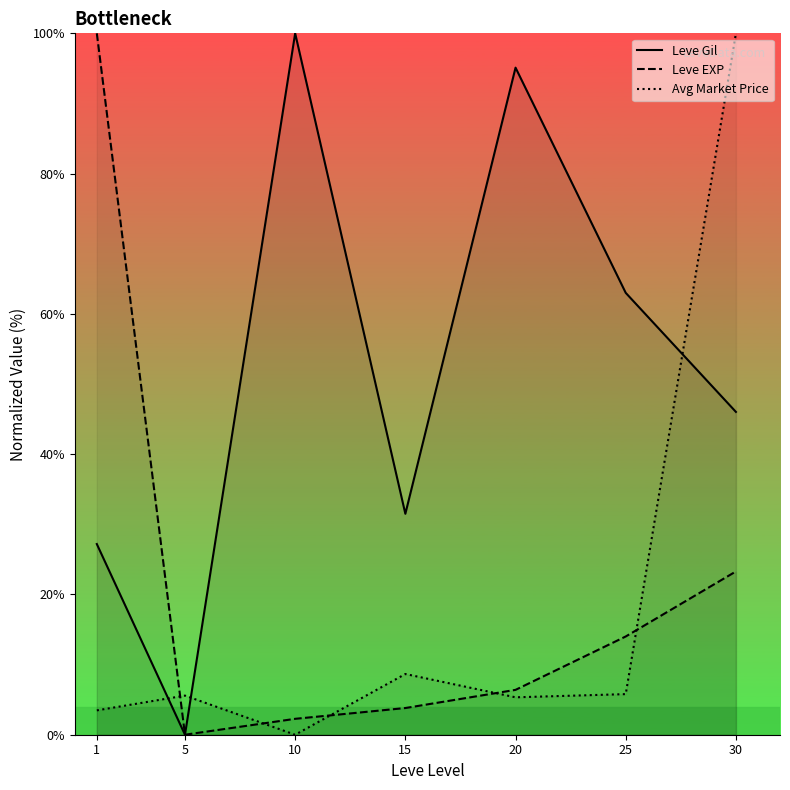

Which label corresponds to the smallest value in the chart?

5